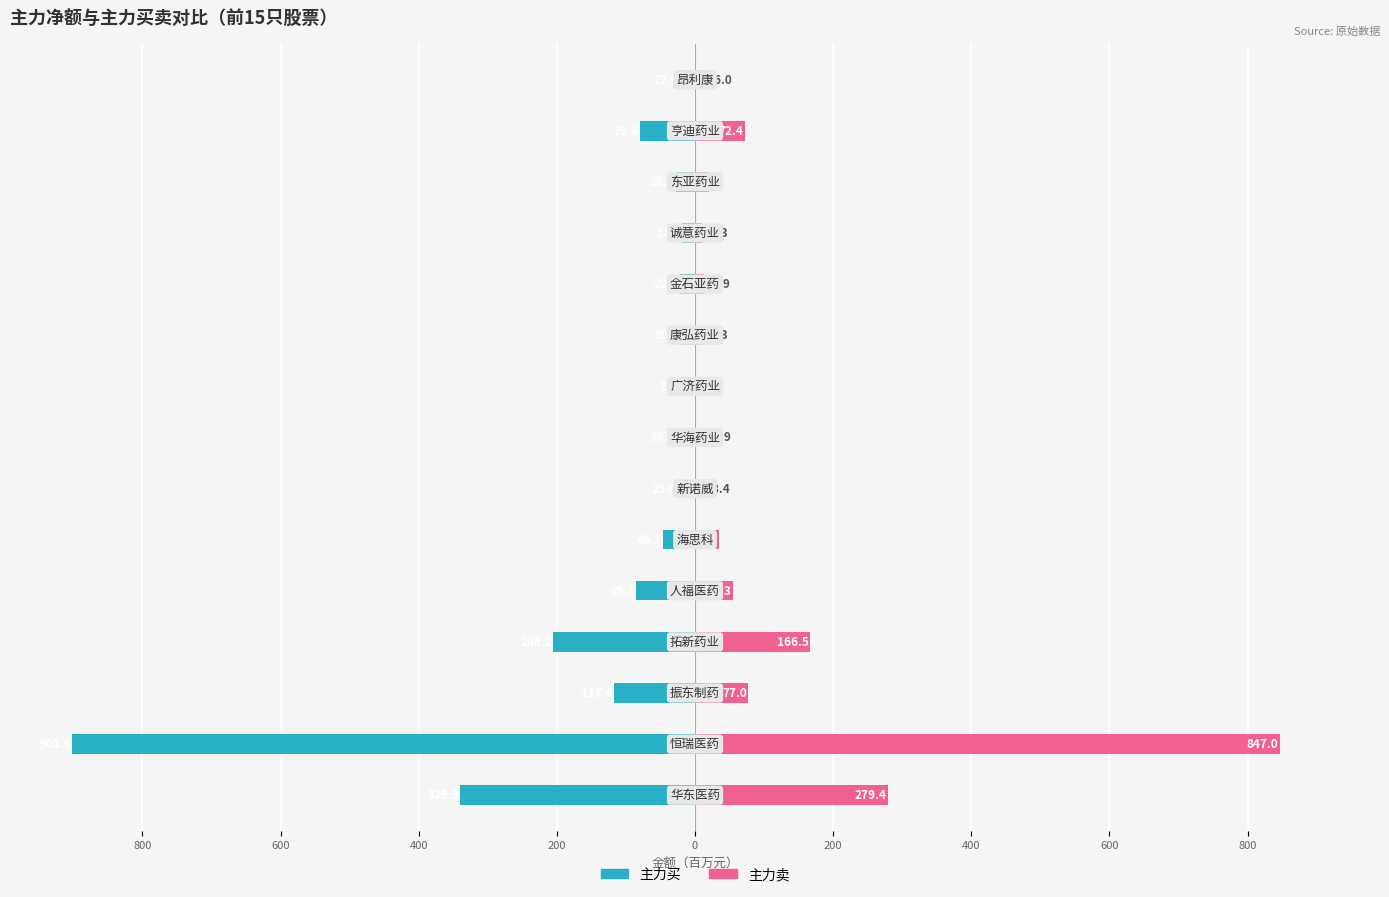

At 200, list the series in order from largest to smallest.

主力卖, 主力买